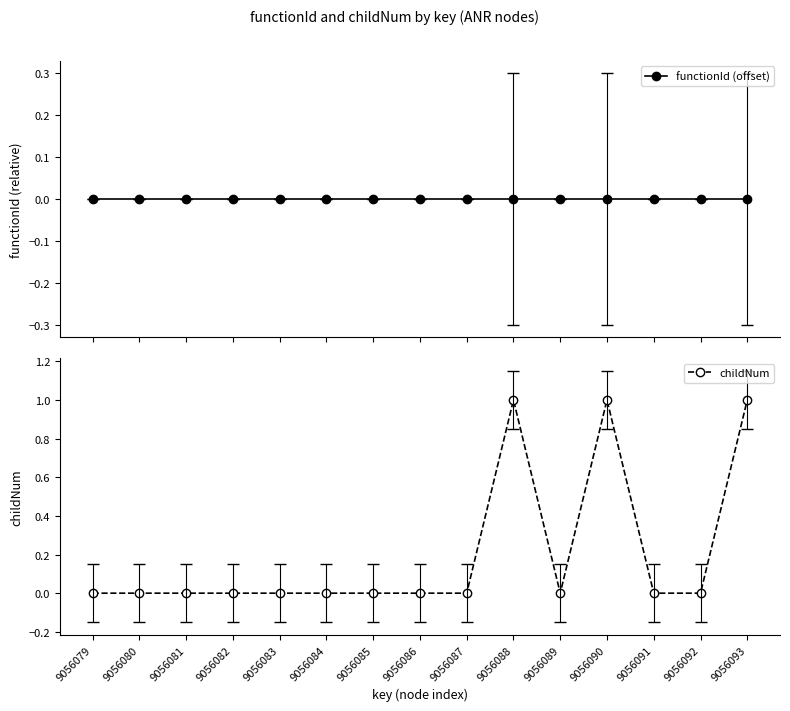

How many childNum values are between 0 and 1?

15